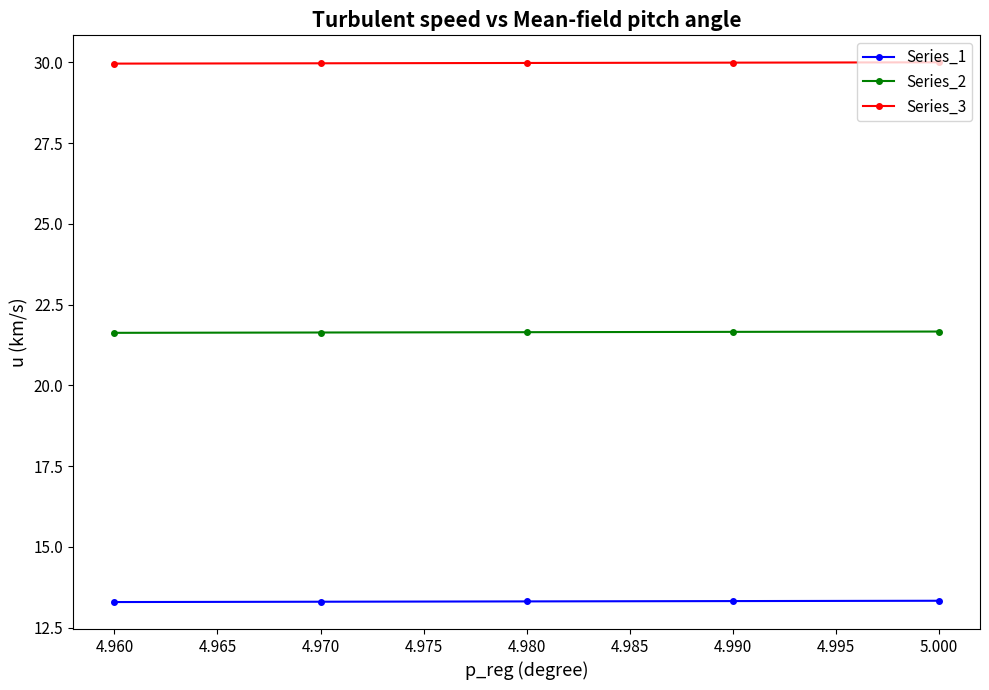

At 4.960, list the series in order from smallest to largest.

Series_1, Series_2, Series_3